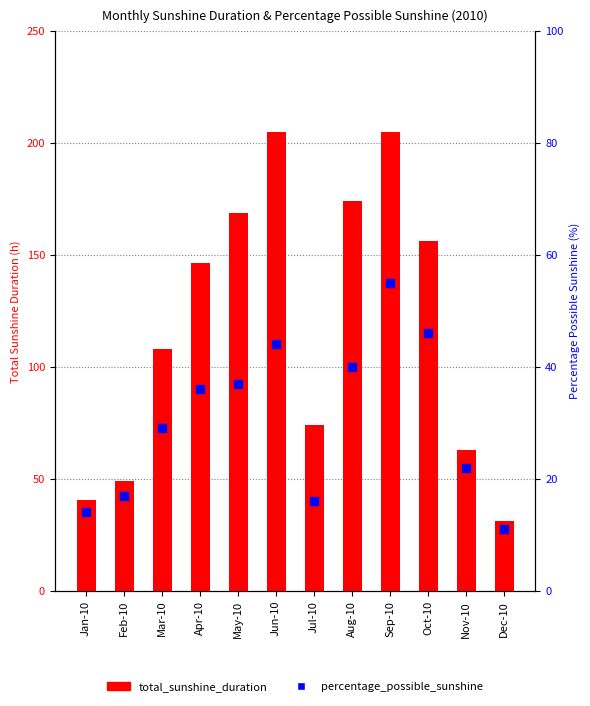

Which series contains the highest Y value?

total_sunshine_duration